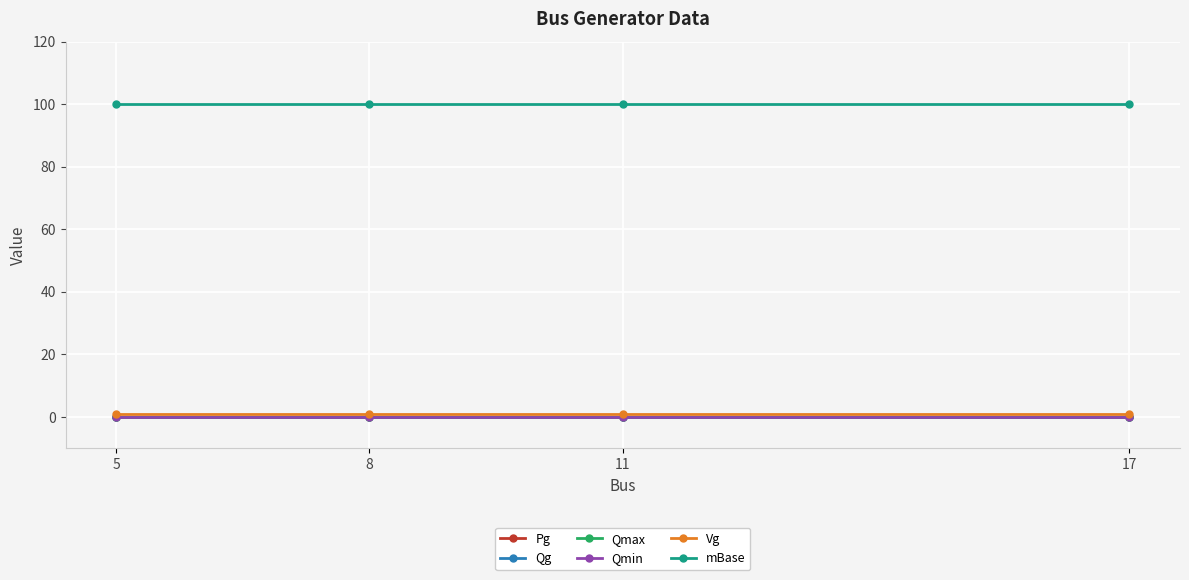

Does the chart have visible grid lines?

Yes